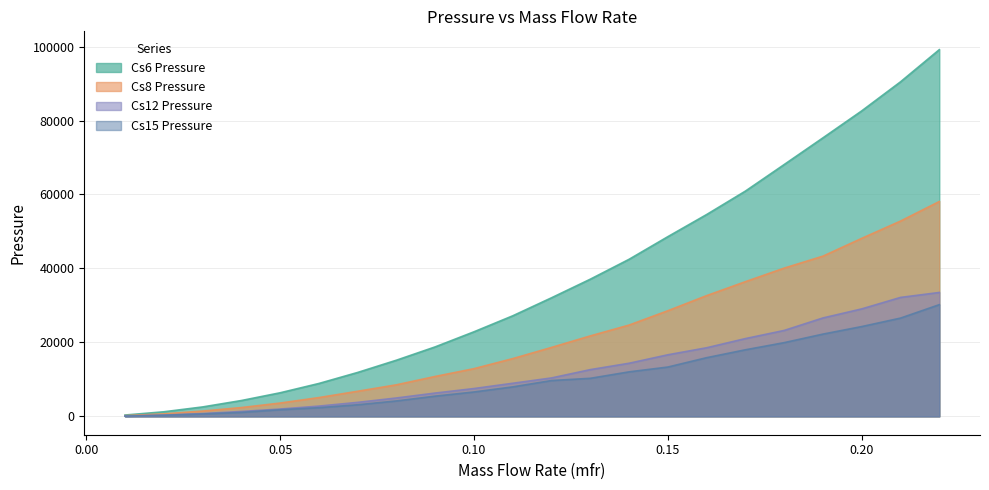

At how many categories does at least one series exceed 54975?

6